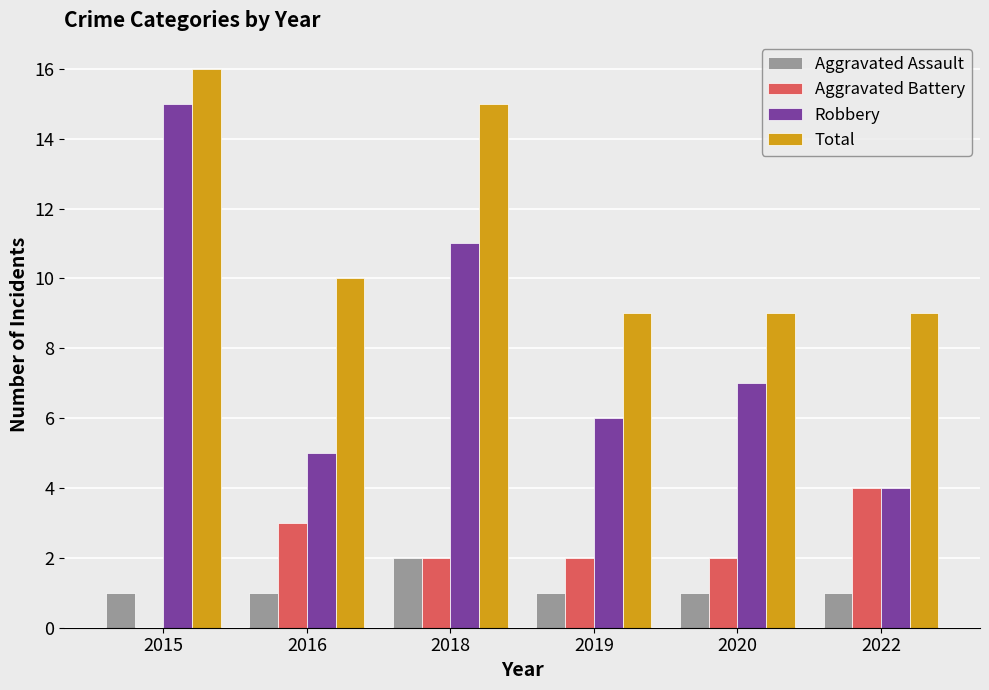

Is the value of Total at 2016 greater than the value of Aggravated Battery at 2022?

Yes